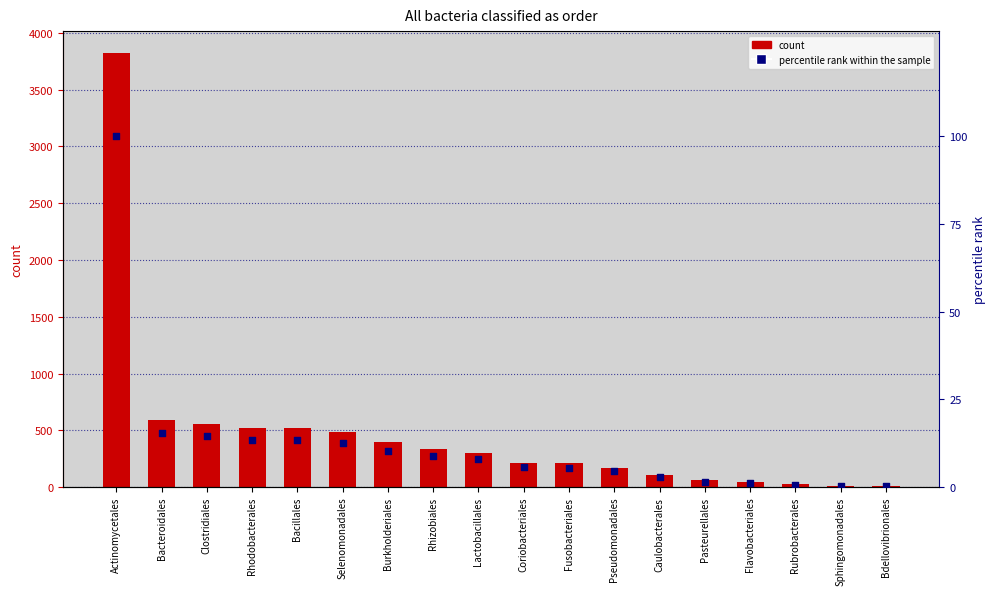

At which category is the sum across all series the highest?

Actinomycetales